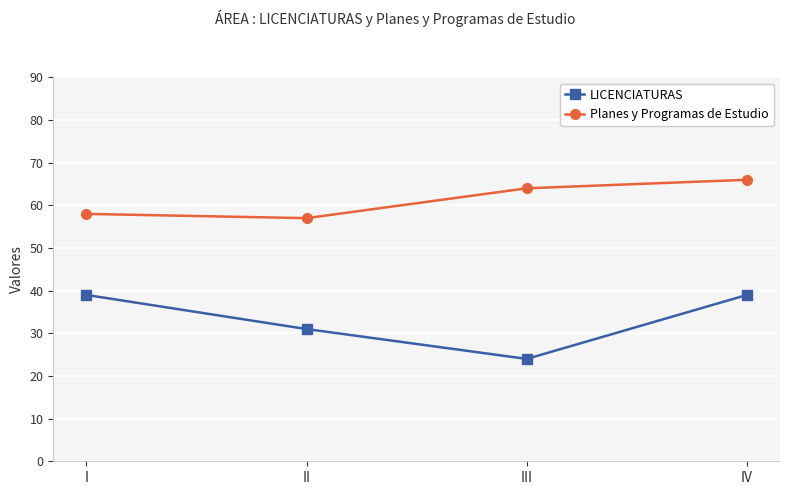

True or false: Planes y Programas de Estudio has a value of 57 at II.

True